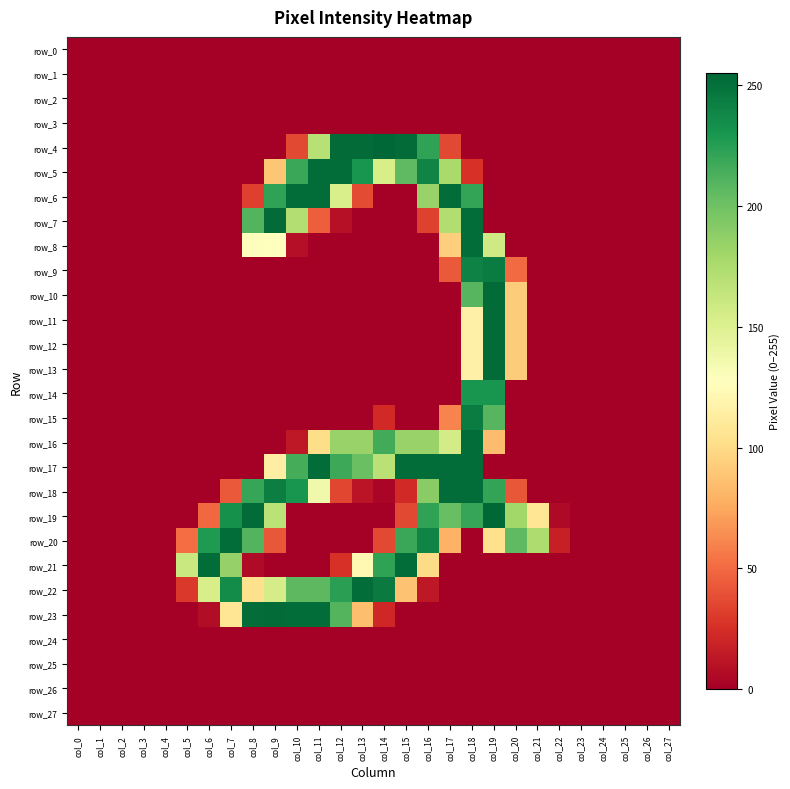

At which label is row_13 closest to 126?

col_18